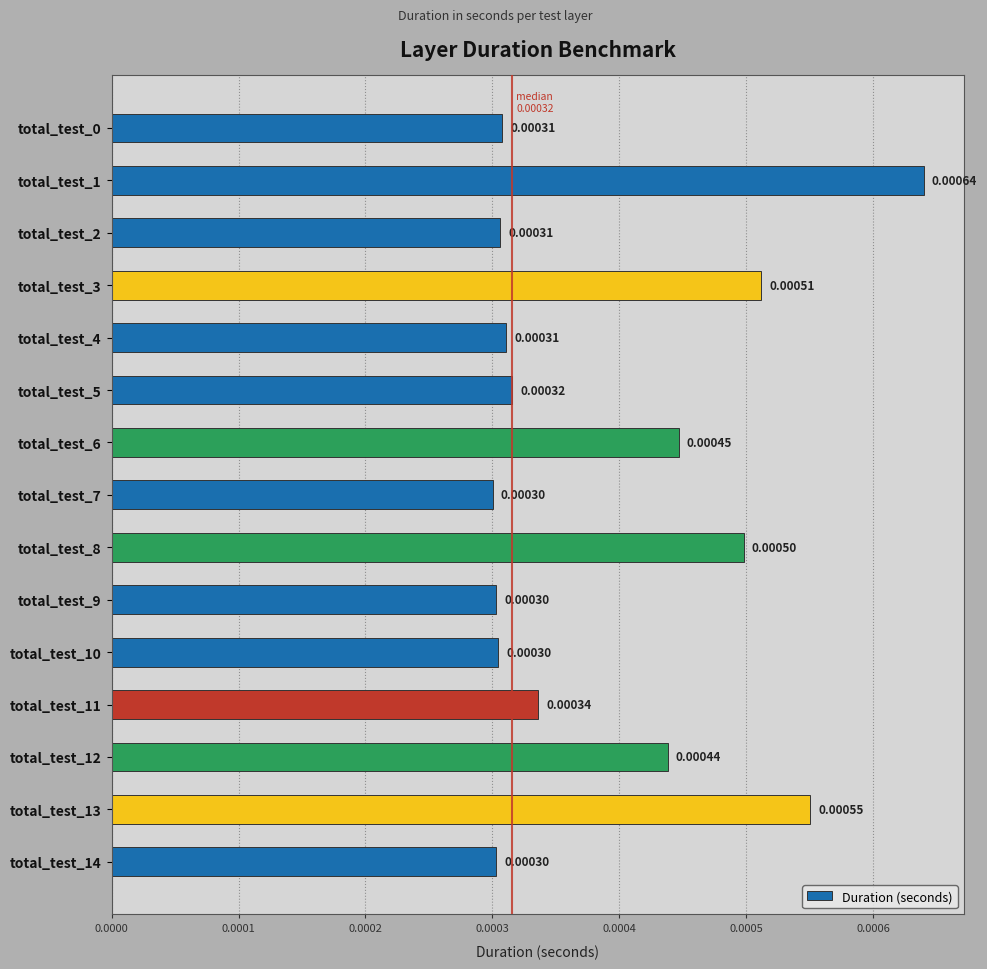

Between total_test_11 and total_test_4, which is larger?

total_test_11